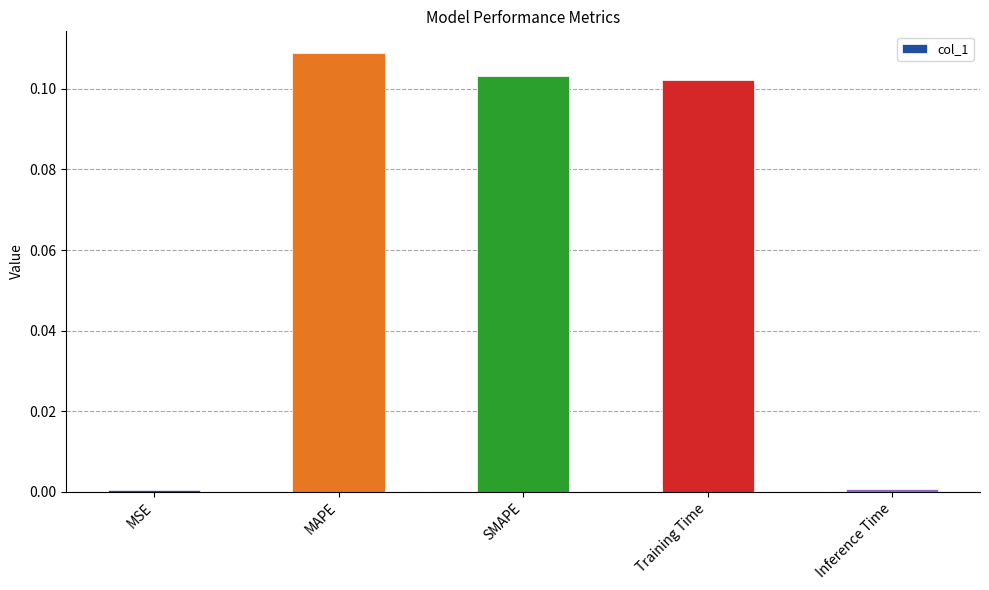

Which label corresponds to the largest value in the chart?

MAPE